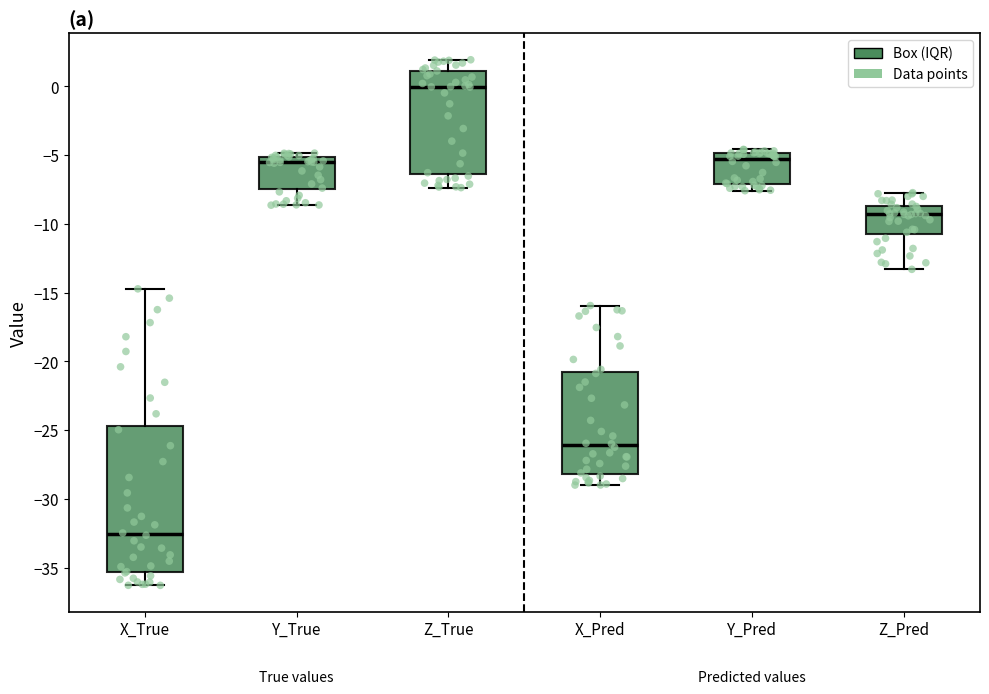

Where does the median line of the box for Y_Pred sit on the y-axis? The values are not printed on the chart, so give them approximately, as read against the axis.

-5.5